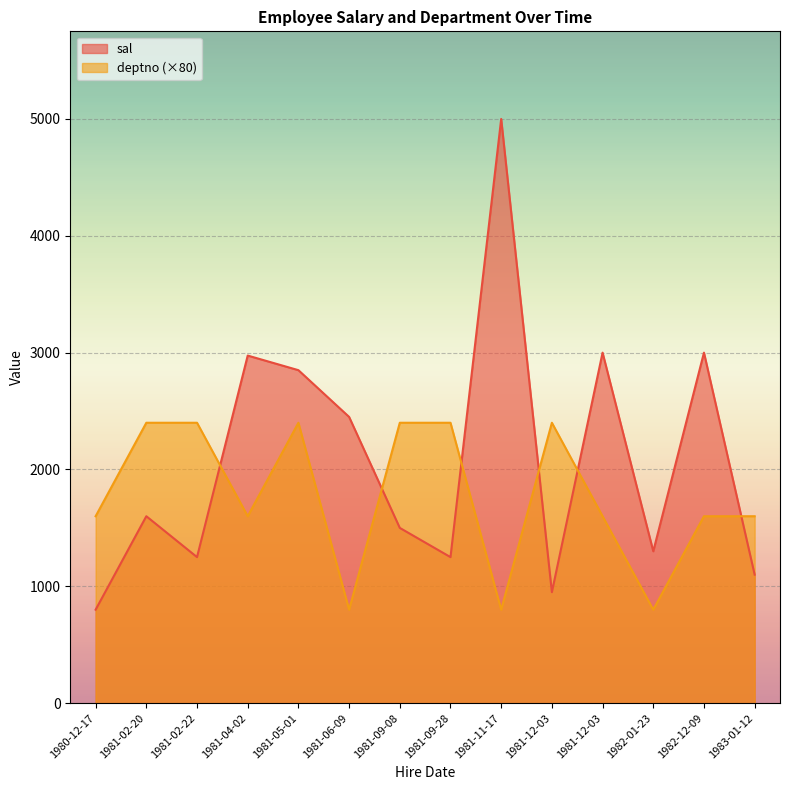

What are all the series names shown in the legend?

sal, deptno (×80)